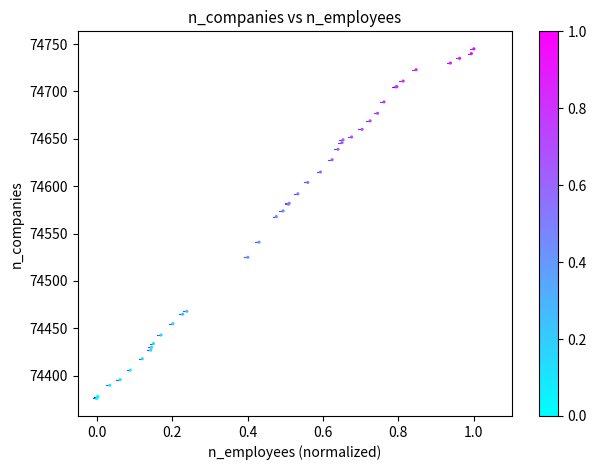

What Y value in the scatter plot is closest to 74560?

74568